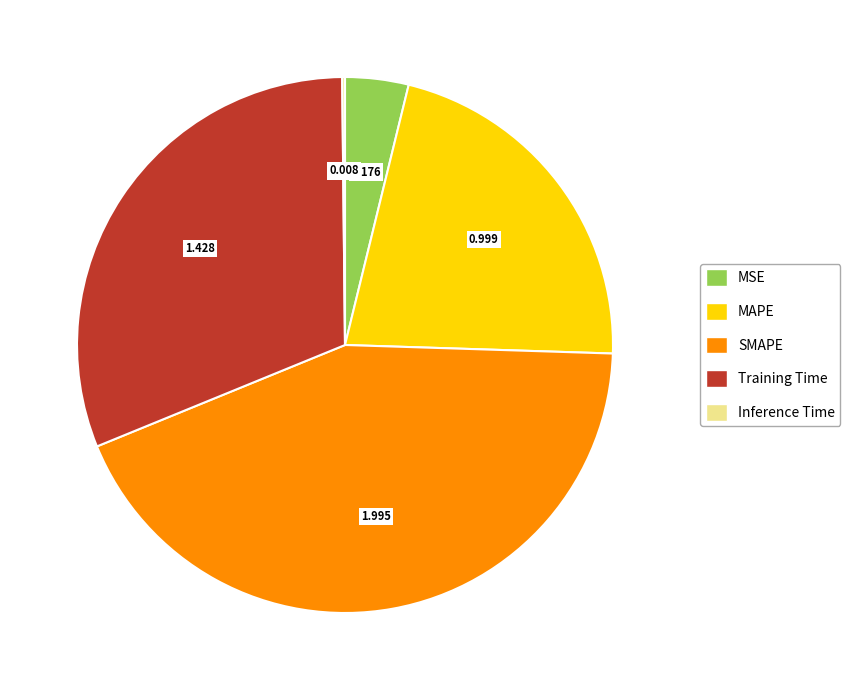

What is the largest slice in the pie chart?

SMAPE